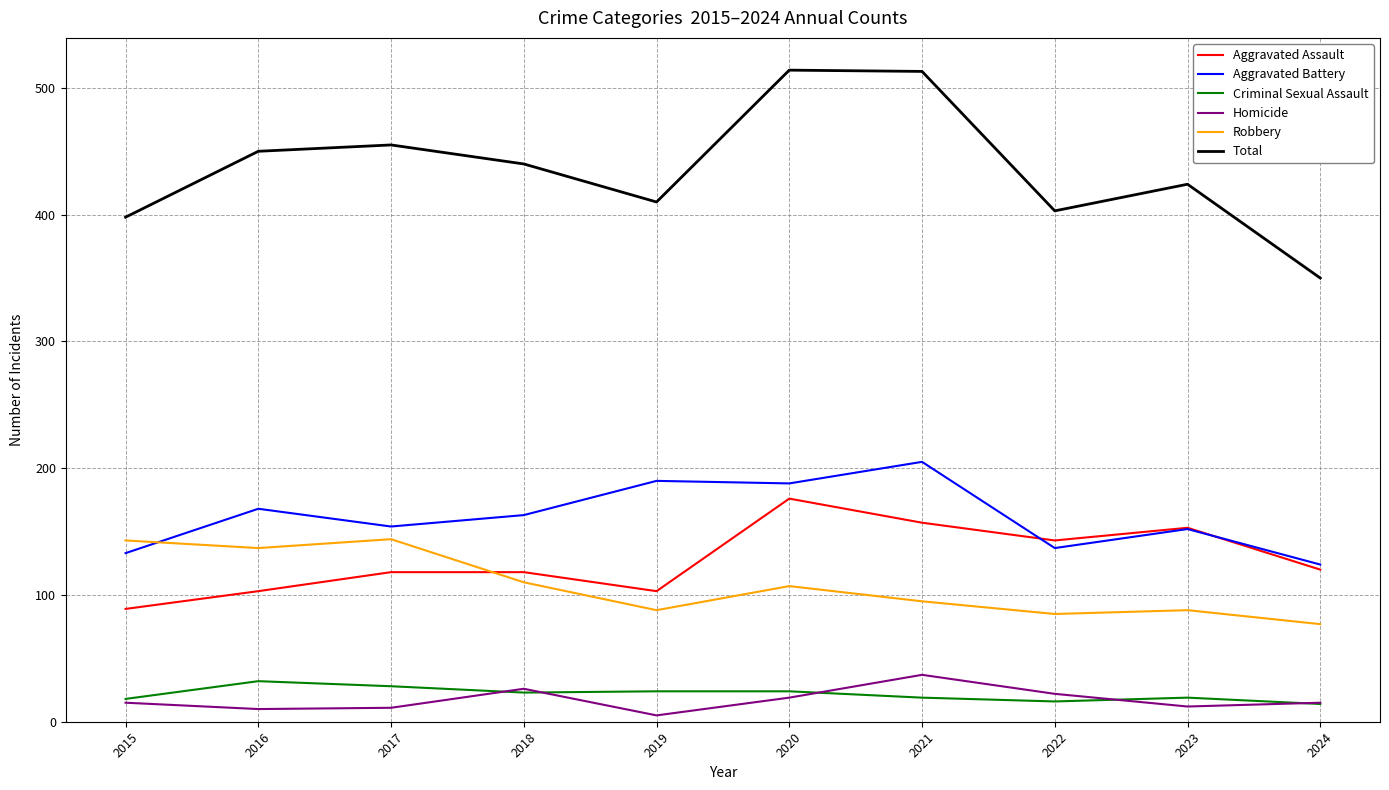

What is the total value across all series at 2022?

806